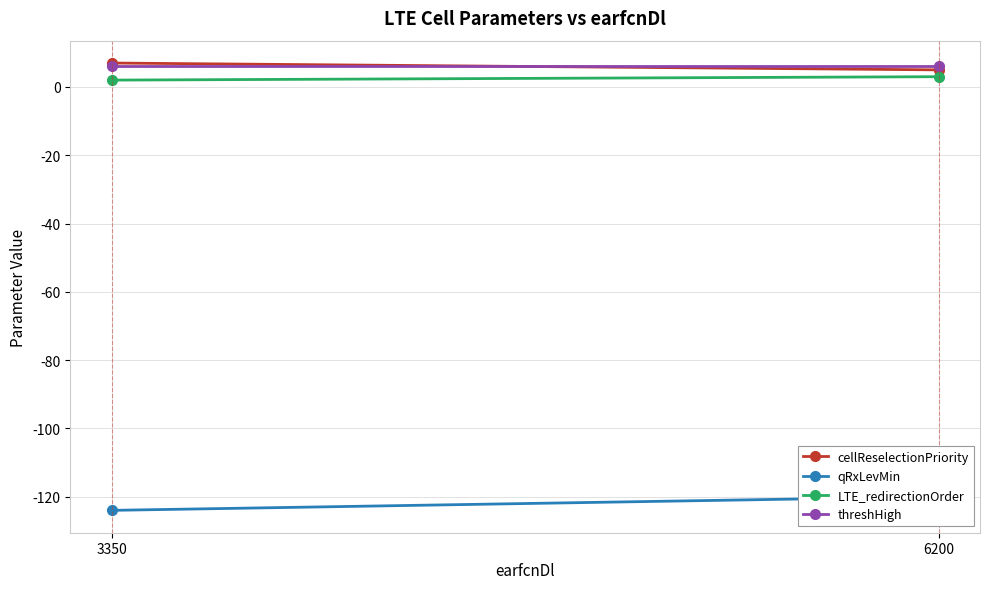

How many categories are shown in the chart?

2